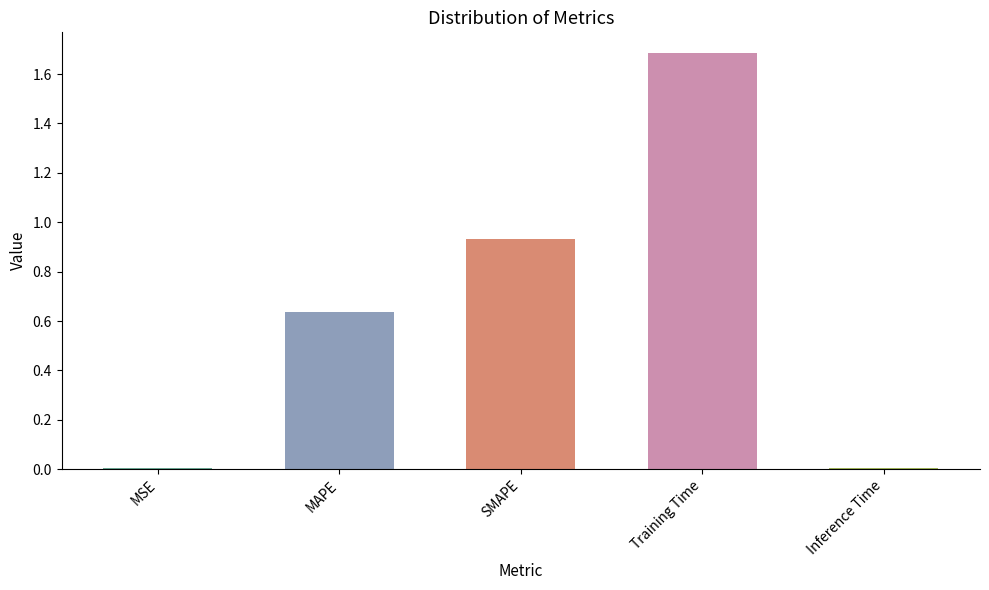

At which category does the chart reach its peak across all series?

Training Time